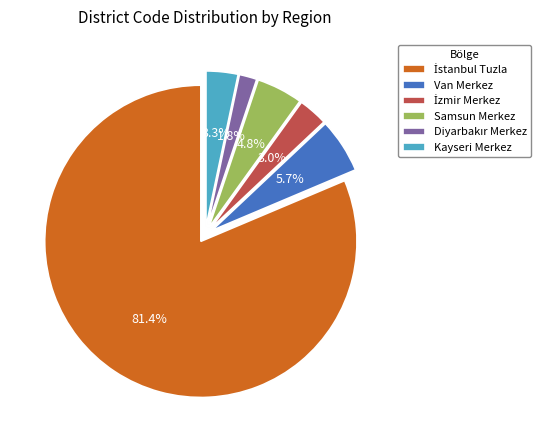

Which has a higher value, Samsun Merkez or Kayseri Merkez?

Samsun Merkez